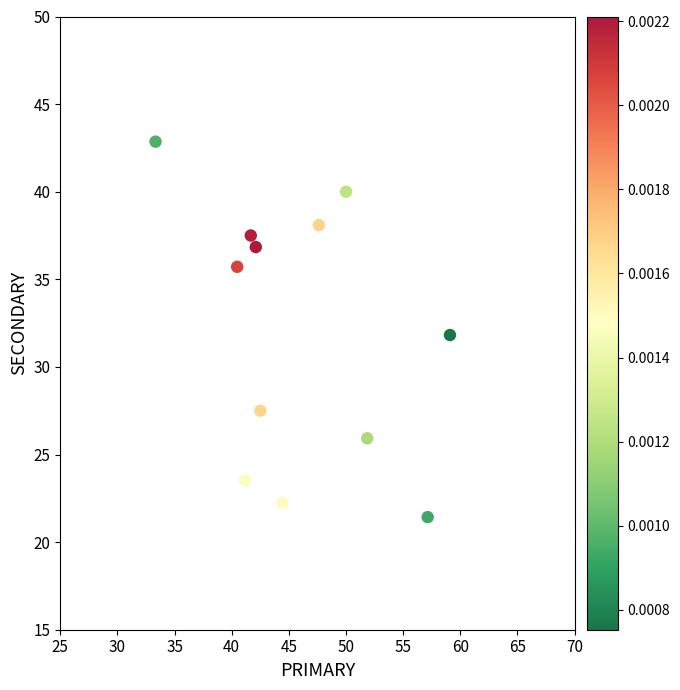

What is the average X value?

46.0